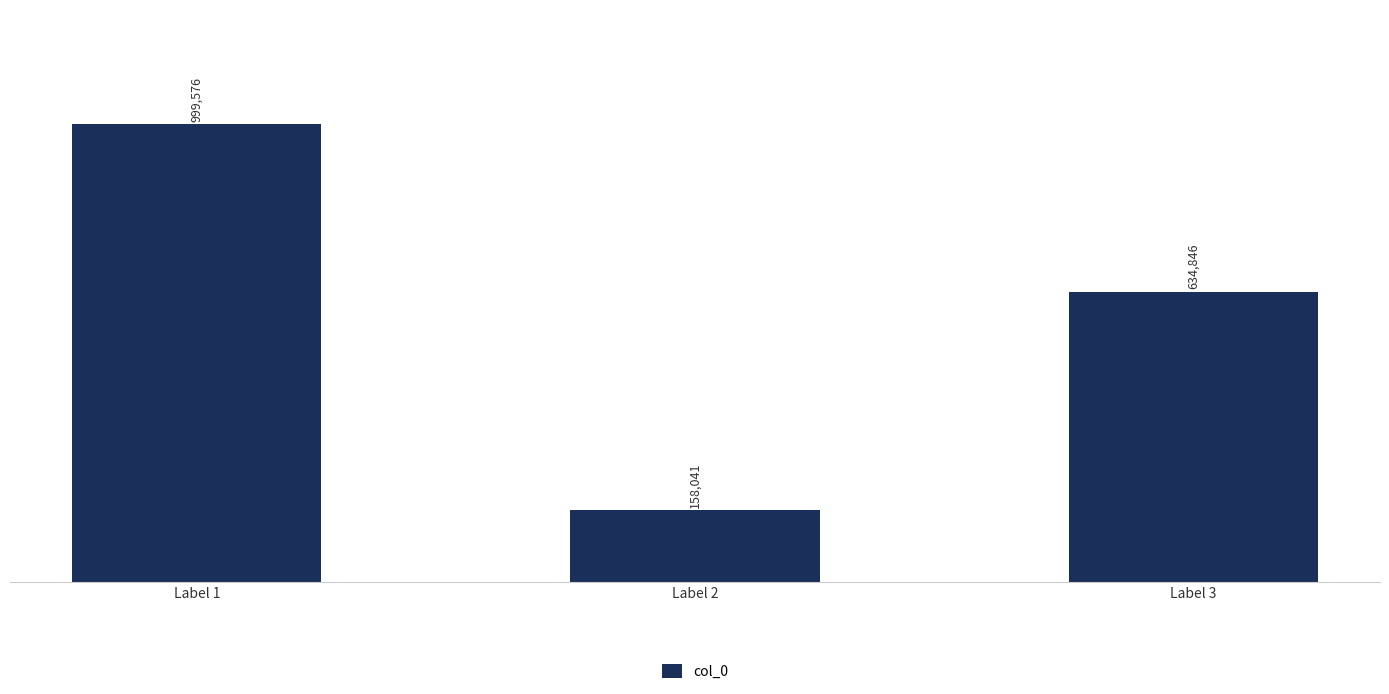

List the labels in order of value, smallest first.

Label 2, Label 3, Label 1